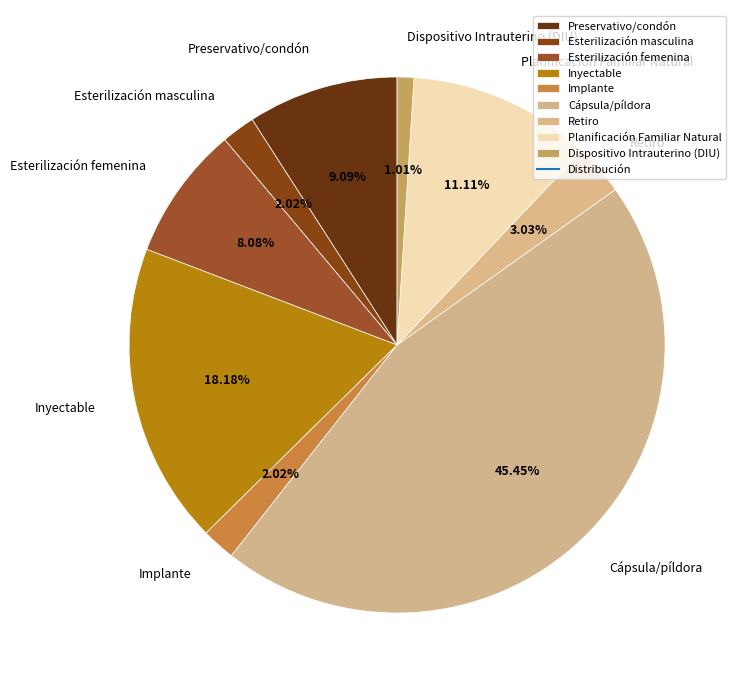

To the nearest percent, what portion does Dispositivo Intrauterino (DIU) represent?

1%